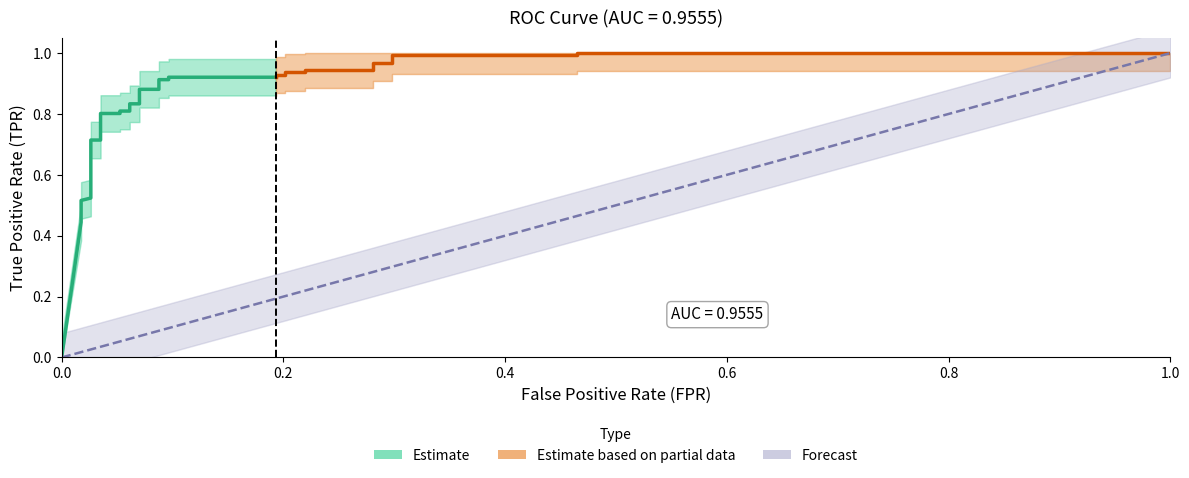

True or false: fpr and tpr intersect in this chart.

False